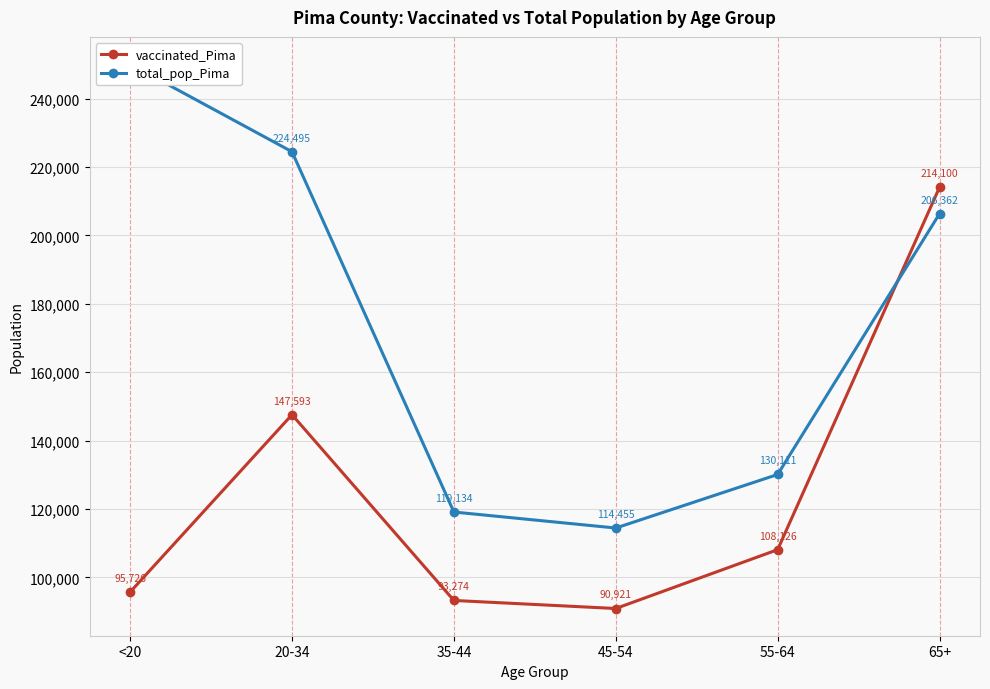

What is the total value across all series at 20-34?

372088